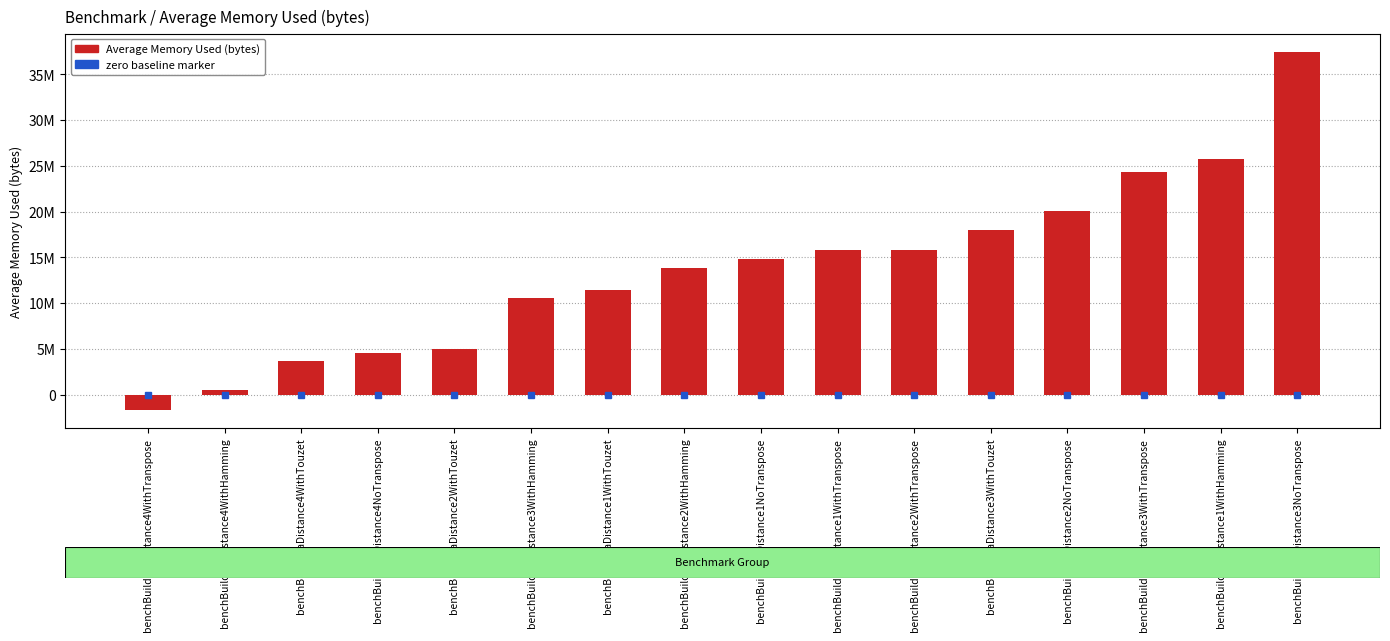

Are the bars horizontal?

No